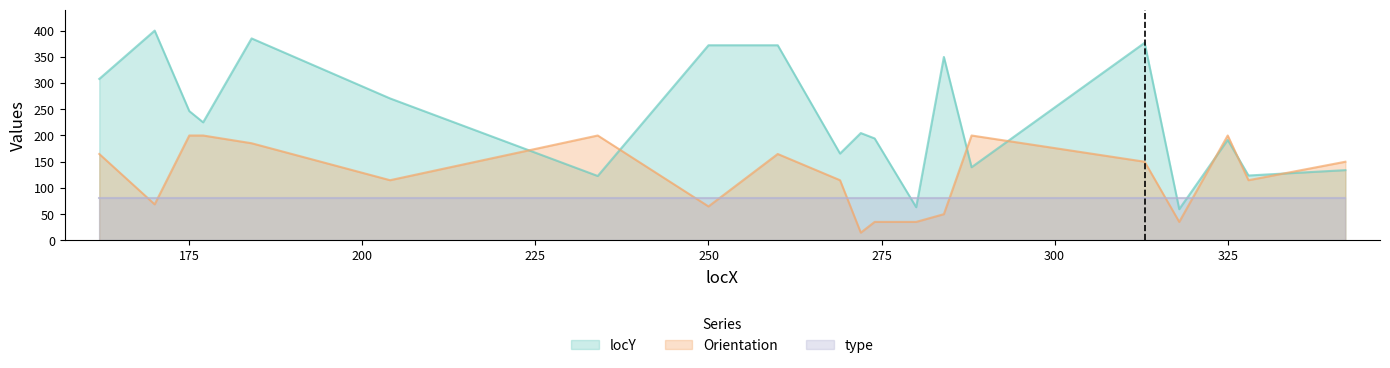

How many values in the locY series exceed 225?

10